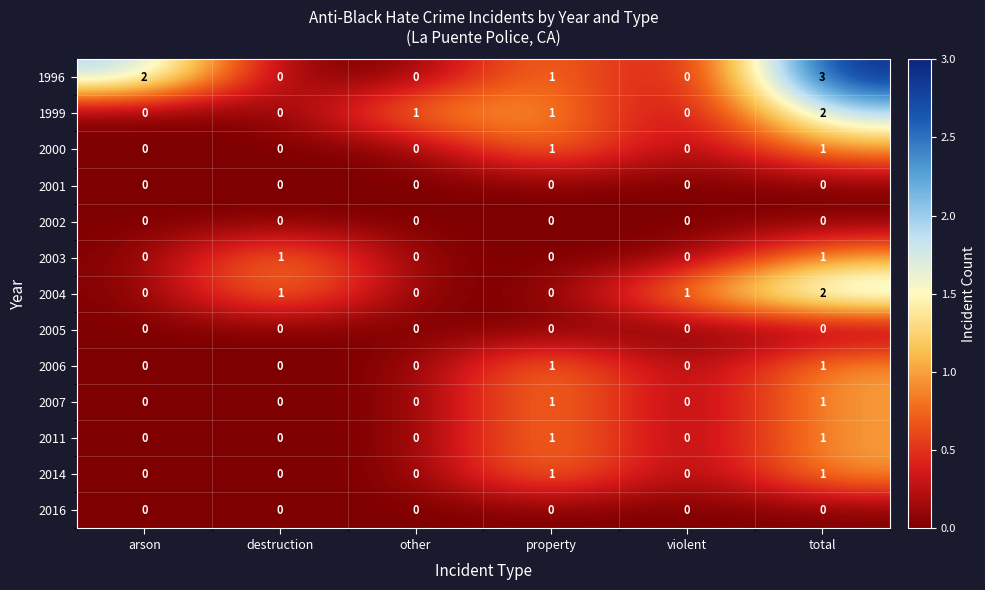

Count the number of data series in this chart.

13